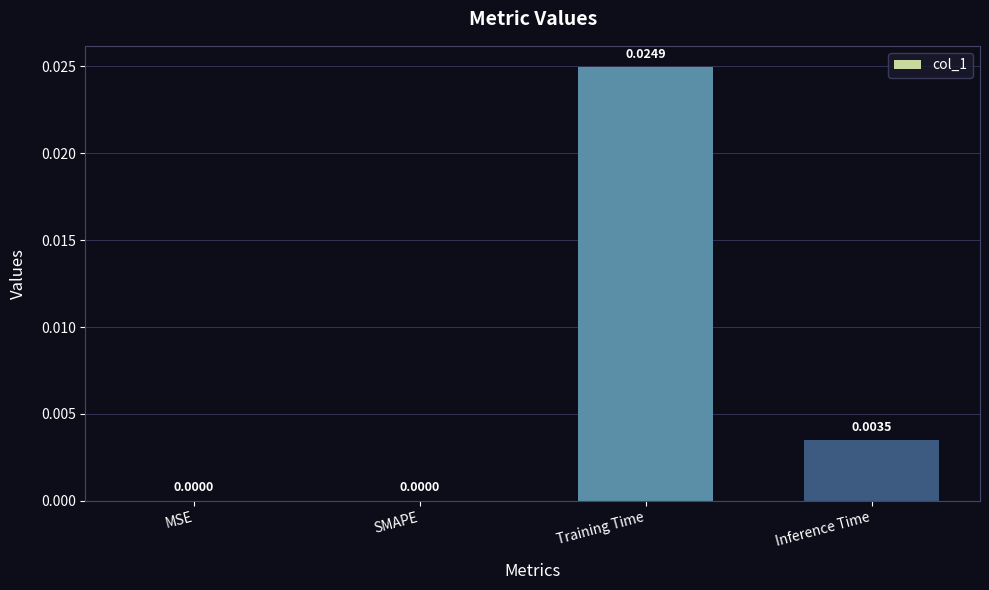

Which has a higher value, Inference Time or MSE?

Inference Time